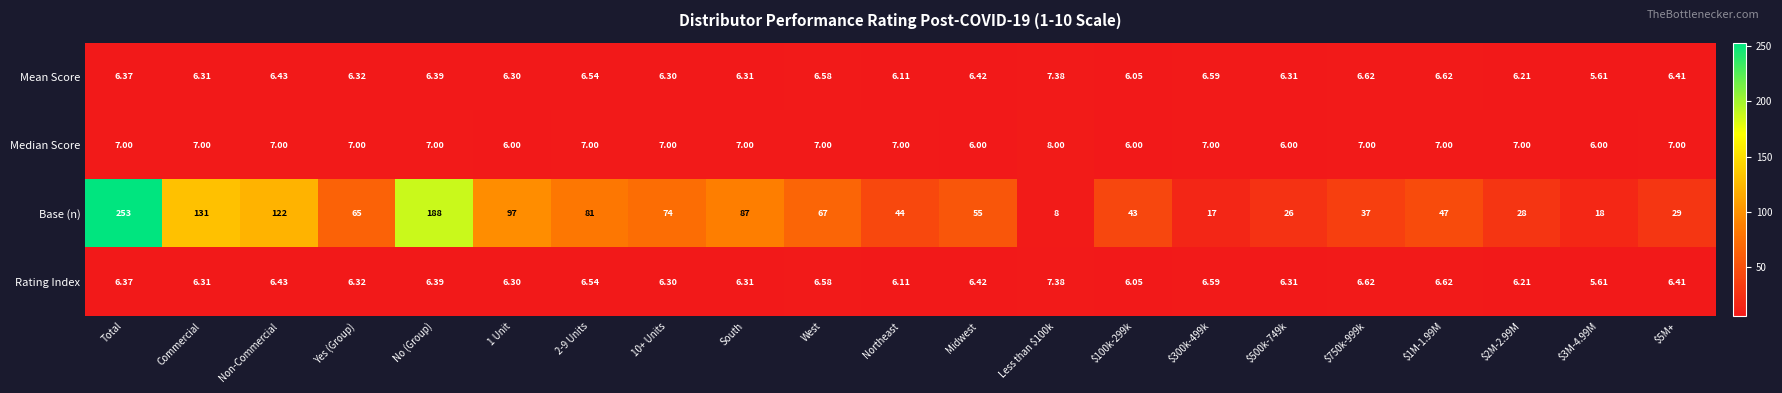

Which label corresponds to the smallest value in the chart?

$3M-4.99M